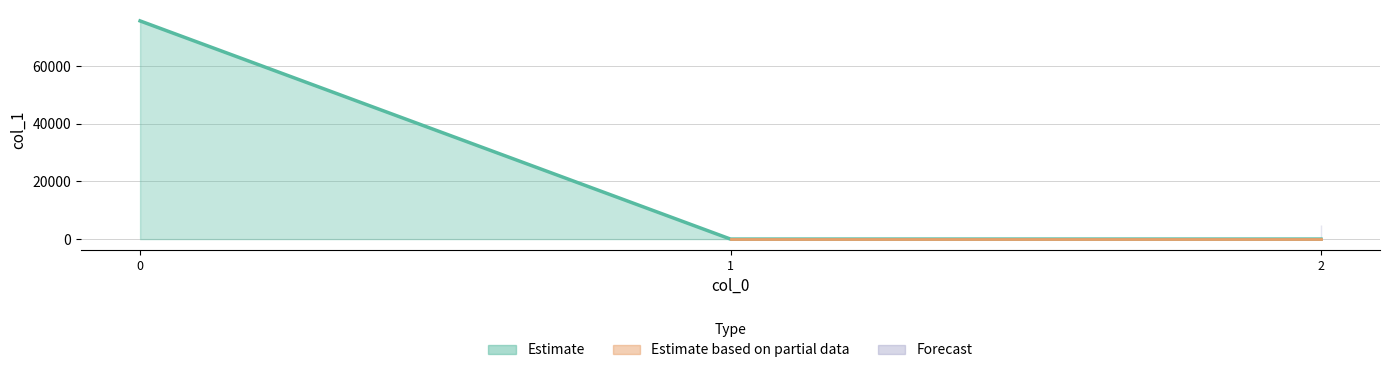

Rank the categories by value from lowest to highest.

1, 2, 0